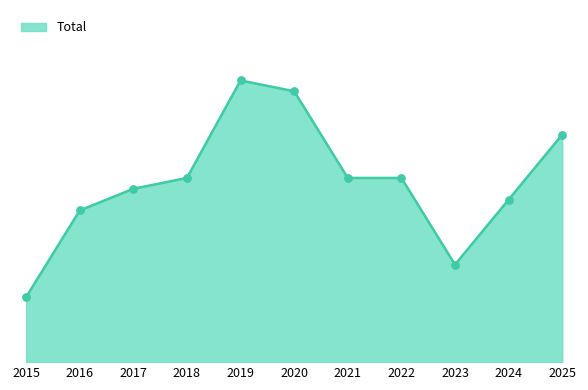

Which has a higher value, 2021 or 2017?

2021